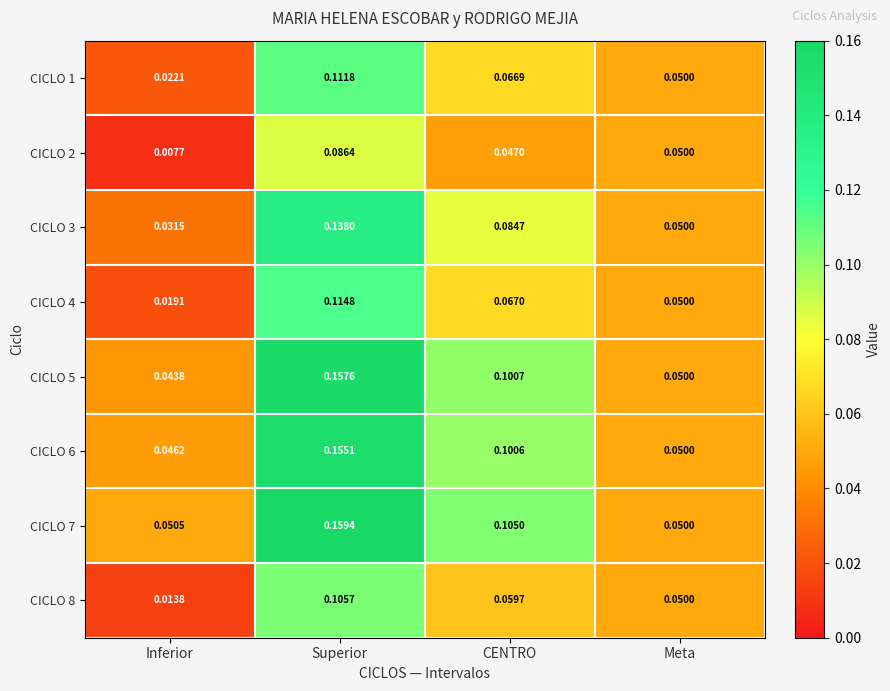

Where is CICLO 4 nearest to the value 0?

Inferior